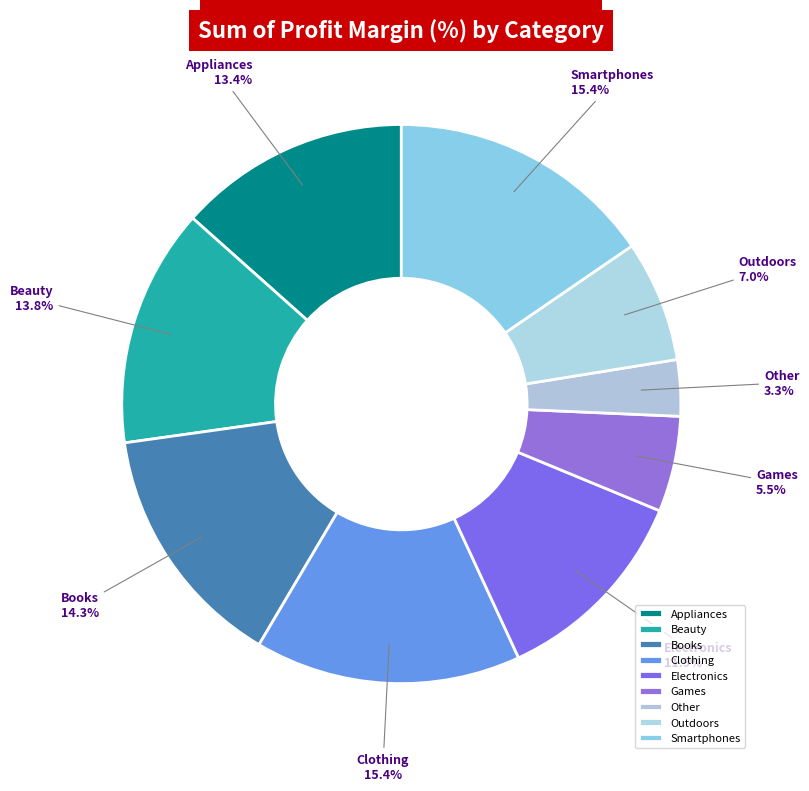

How many segments does this pie chart have?

9